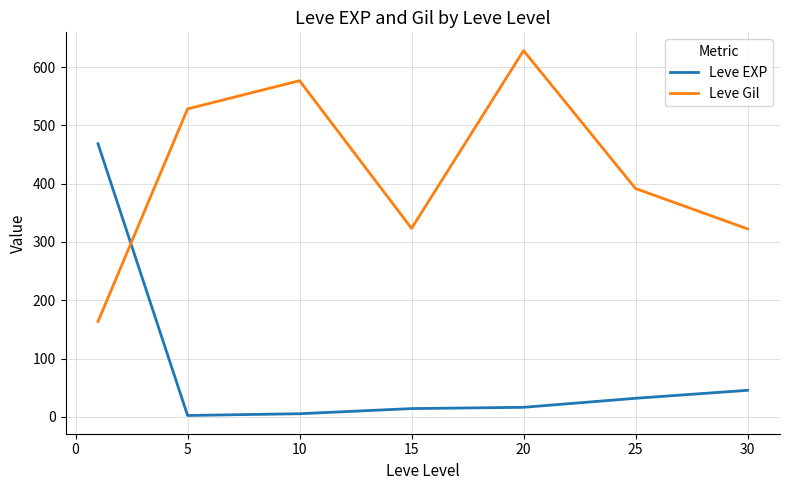

Which series has the largest total across all categories?

Leve Gil